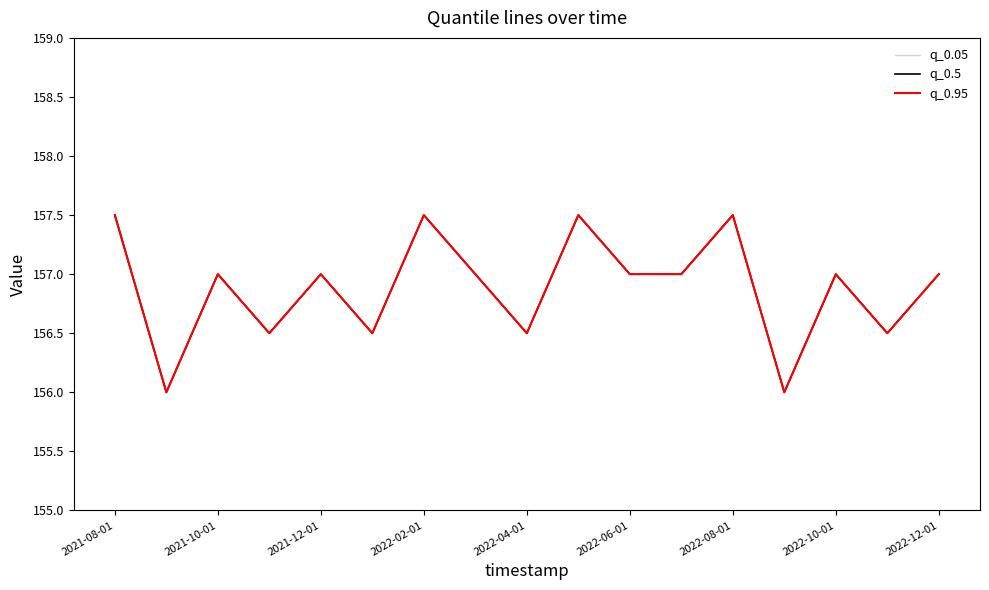

True or false: q_0.05 and q_0.5 cross at least once.

False